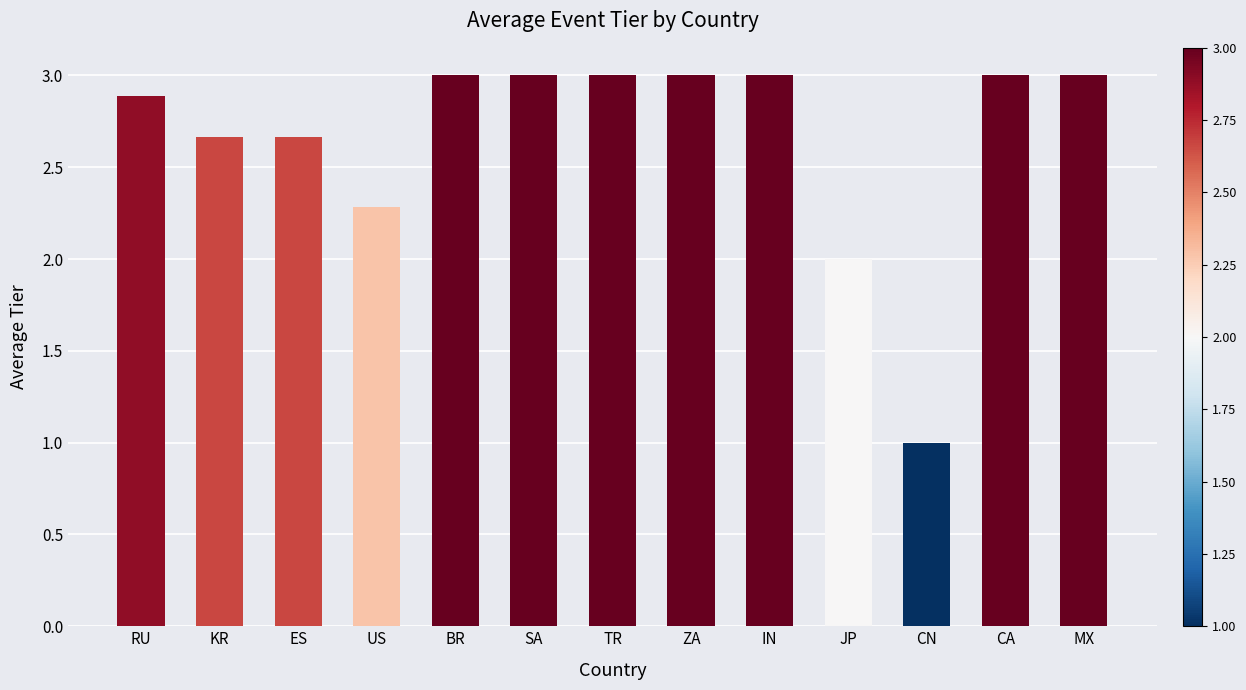

Approximately how many times larger is the value at MX compared to RU?

1.0